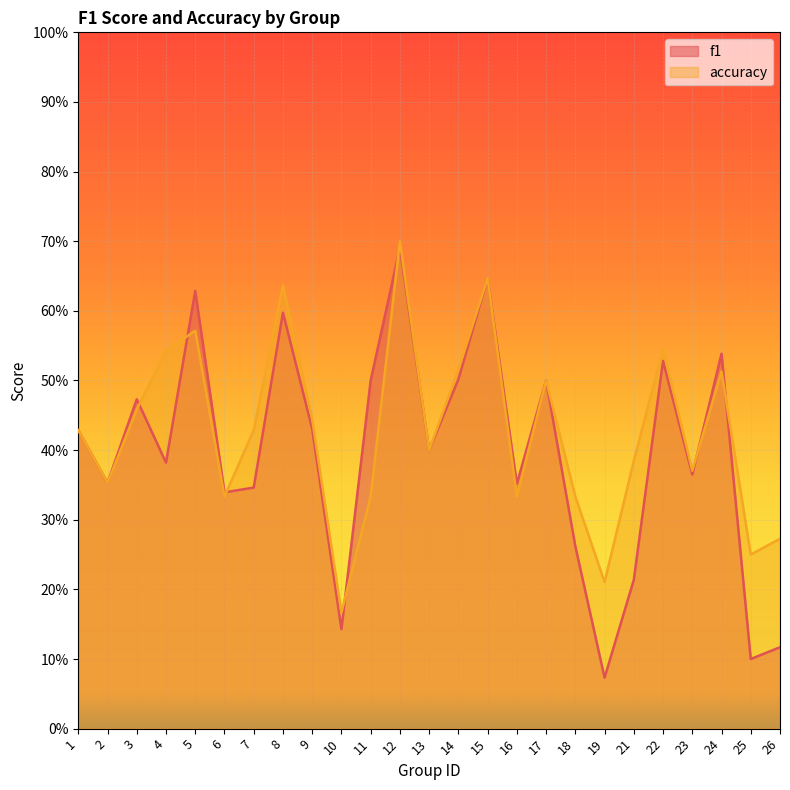

What is the difference between the maximum and minimum values in the f1 series?

0.6